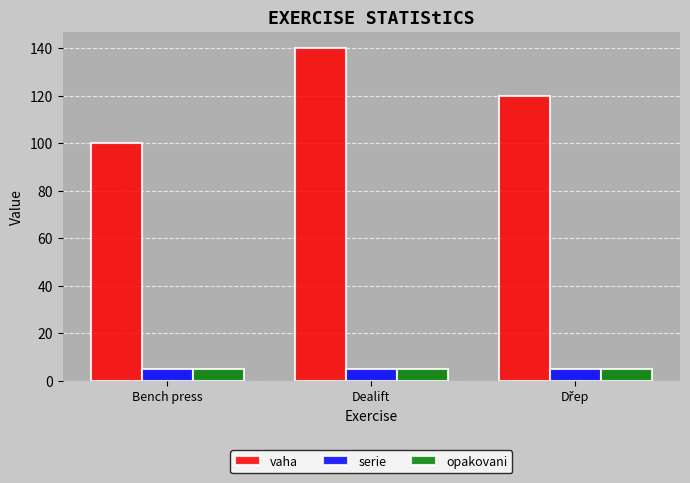

How many vaha values are between 100 and 140?

3